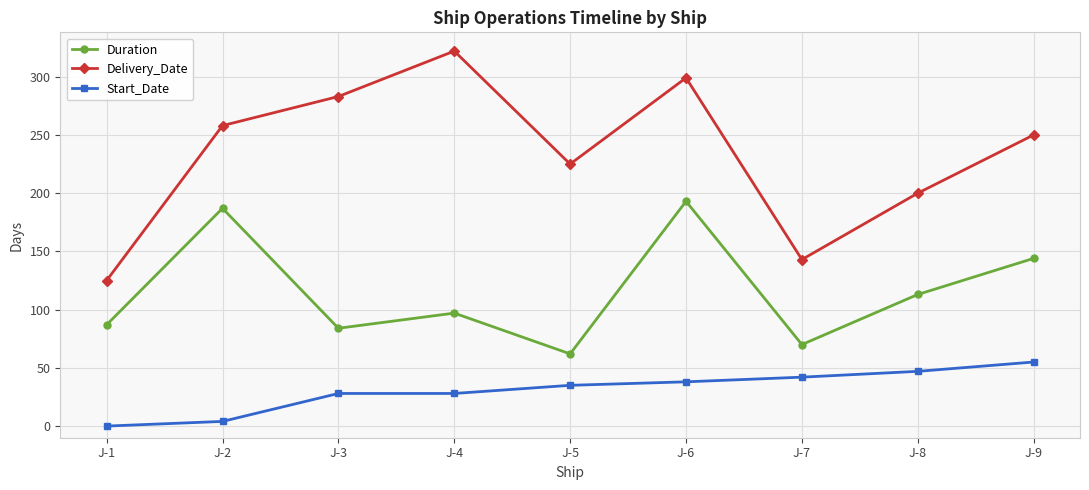

Reading left to right, transcribe all the data shown in this chart.

Duration: J-1=87	J-2=187	J-3=84	J-4=97	J-5=62	J-6=193	J-7=70	J-8=113	J-9=144
Delivery_Date: J-1=125	J-2=258	J-3=283	J-4=322	J-5=225	J-6=299	J-7=143	J-8=200	J-9=250
Start_Date: J-1=0	J-2=4	J-3=28	J-4=28	J-5=35	J-6=38	J-7=42	J-8=47	J-9=55